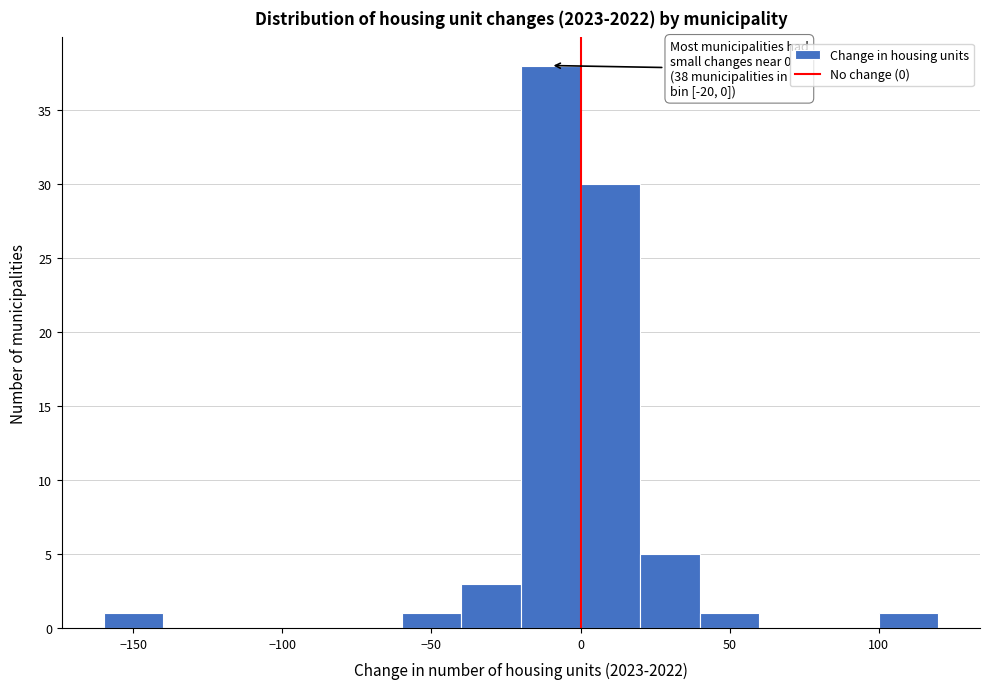

Over which range of the x-axis is the bar tallest?

-20 to 0